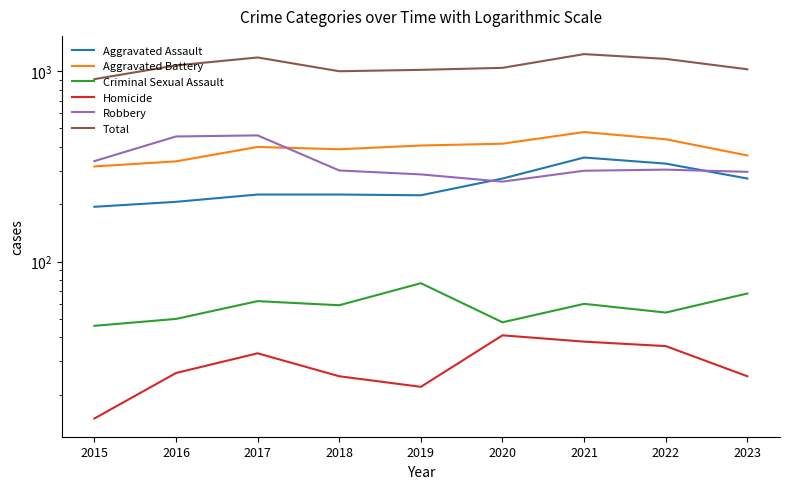

What value does the Criminal Sexual Assault series have at 2021?

60